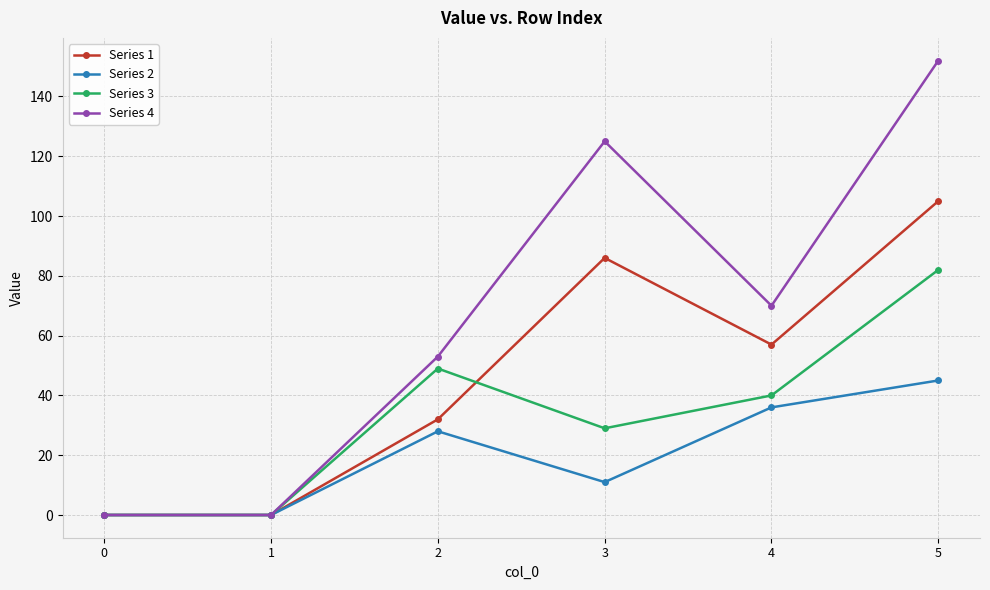

How many values in the Series 2 series are below 28?

3